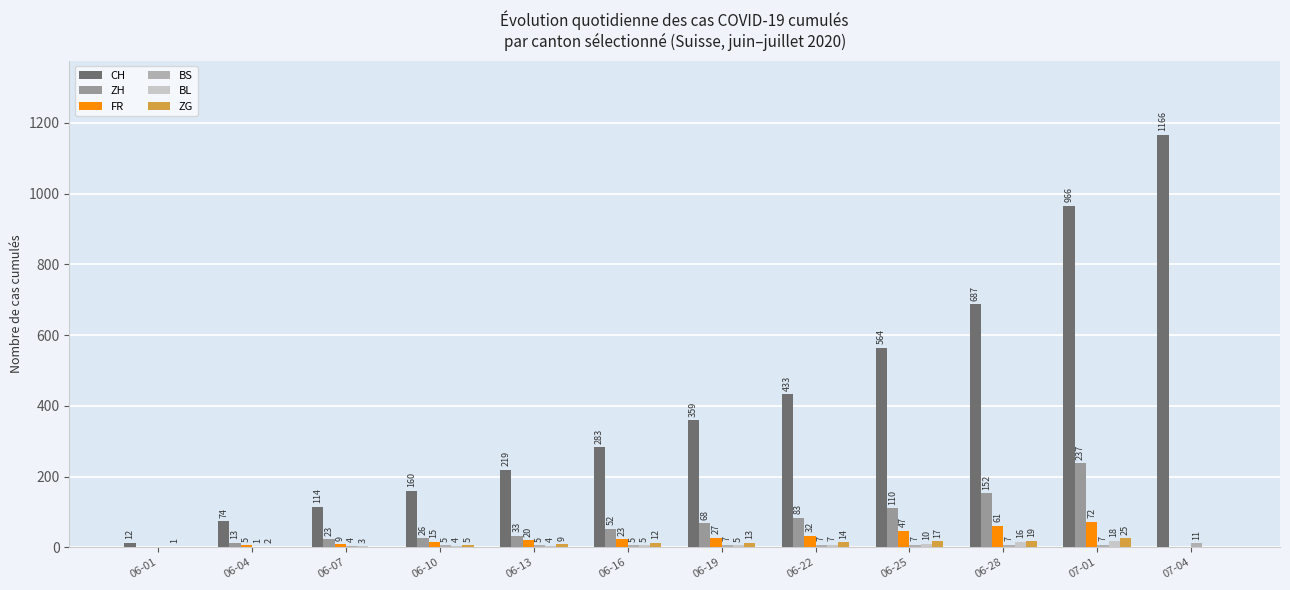

What is the label of the 2nd bar from the right?

07-01